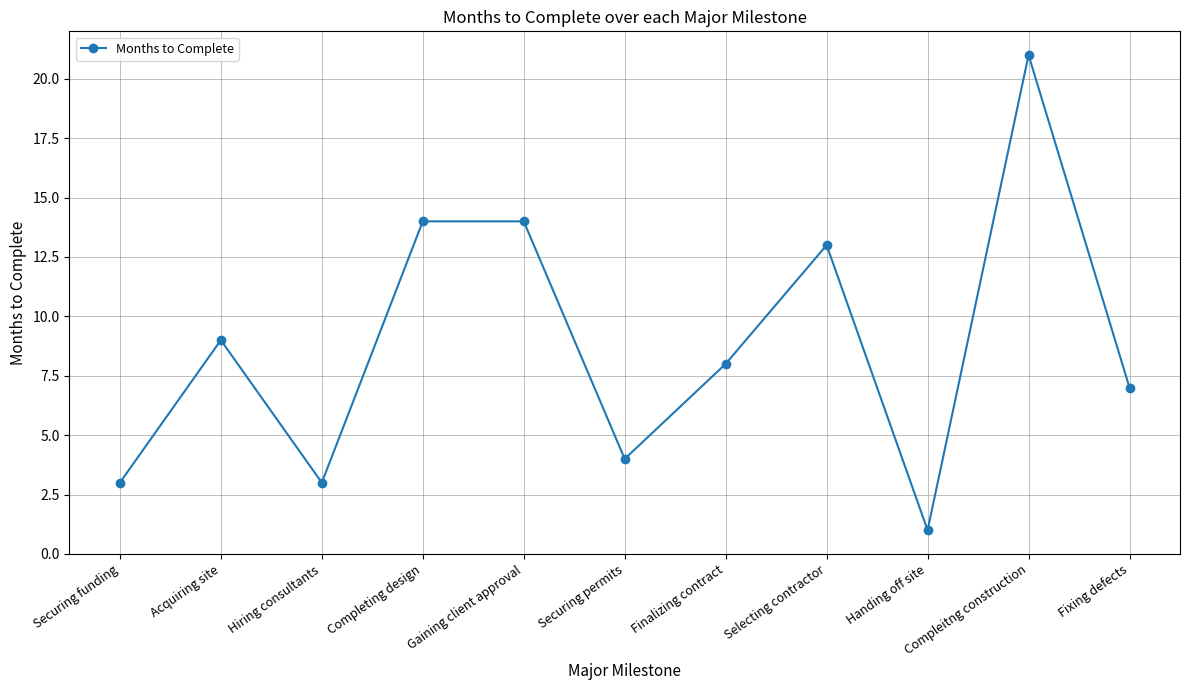

Reading right to left, extract all data points from this chart.

Fixing defects=7	Compleitng construction=21	Handing off site=1	Selecting contractor=13	Finalizing contract=8	Securing permits=4	Gaining client approval=14	Completing design=14	Hiring consultants=3	Acquiring site=9	Securing funding=3